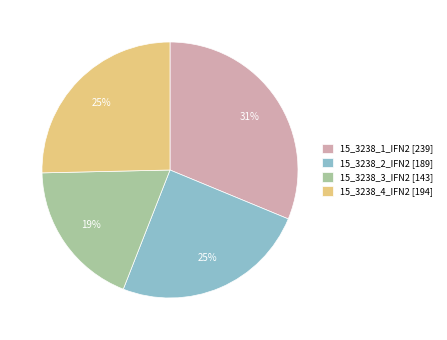

How many segments does this pie chart have?

4